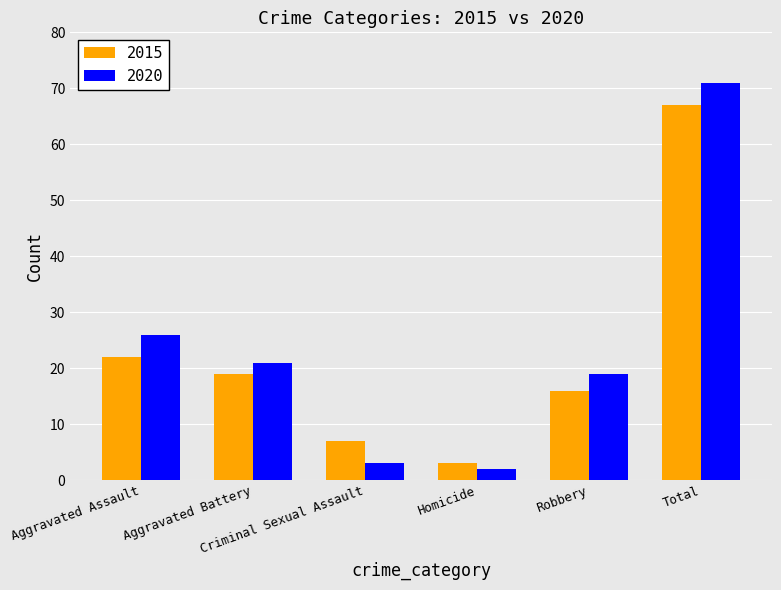

What is the difference between the maximum and minimum values in the 2015 series?

64